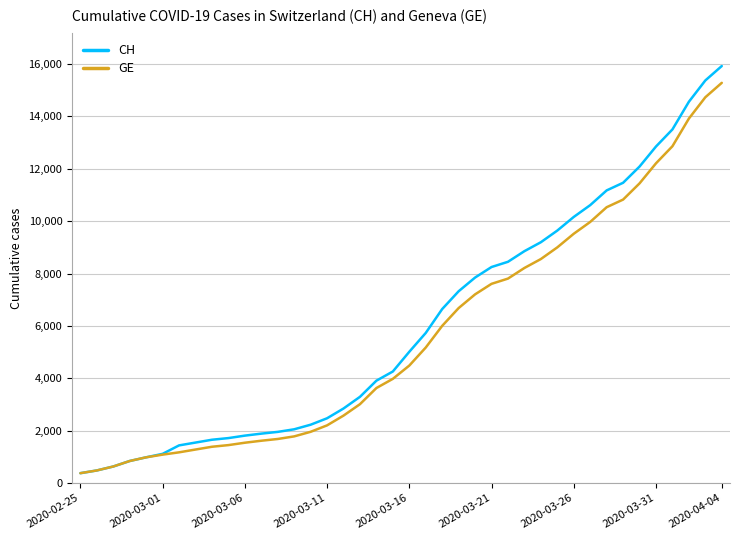

Which series has the largest range (max minus min)?

CH